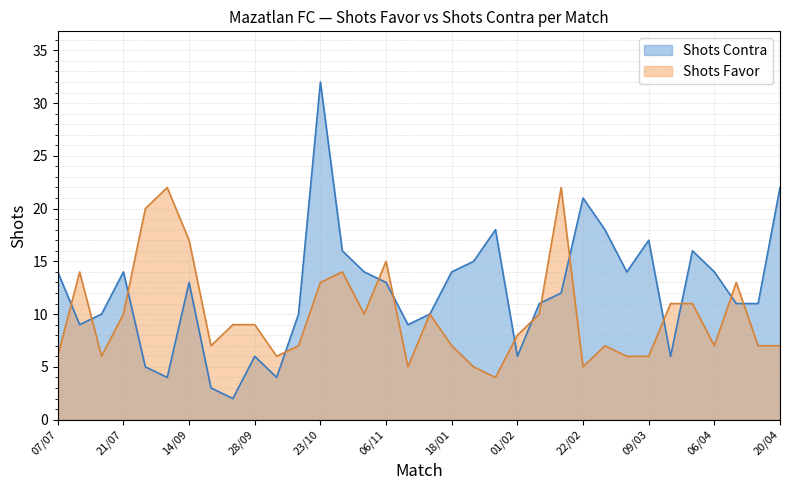

Which series has the largest total across all categories?

Shots Contra